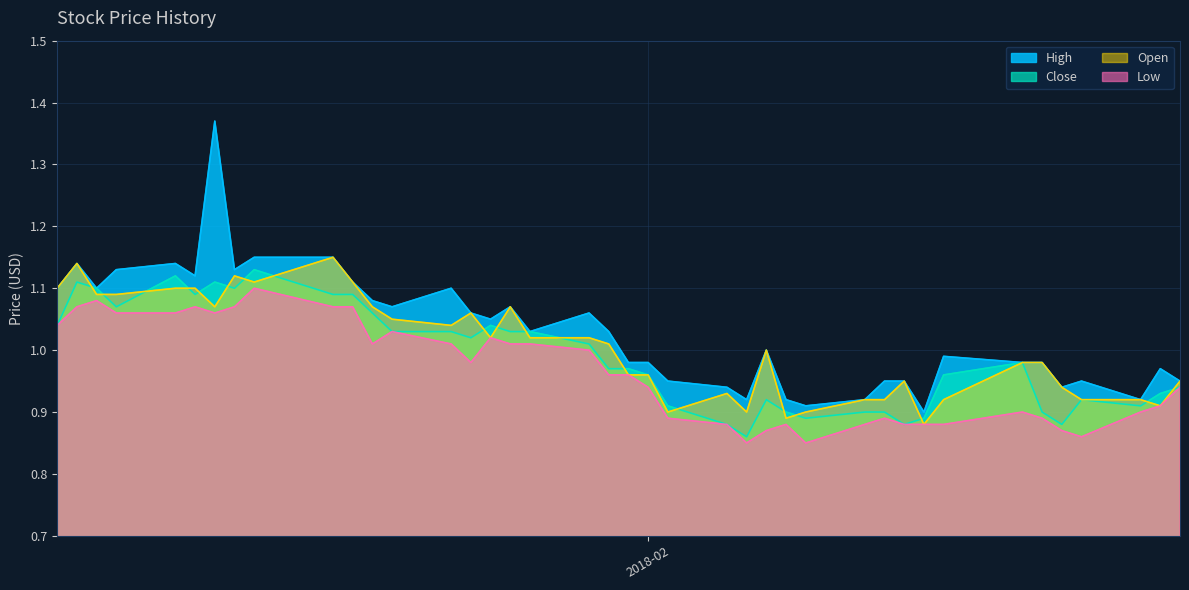

Which series has the widest spread of values?

High